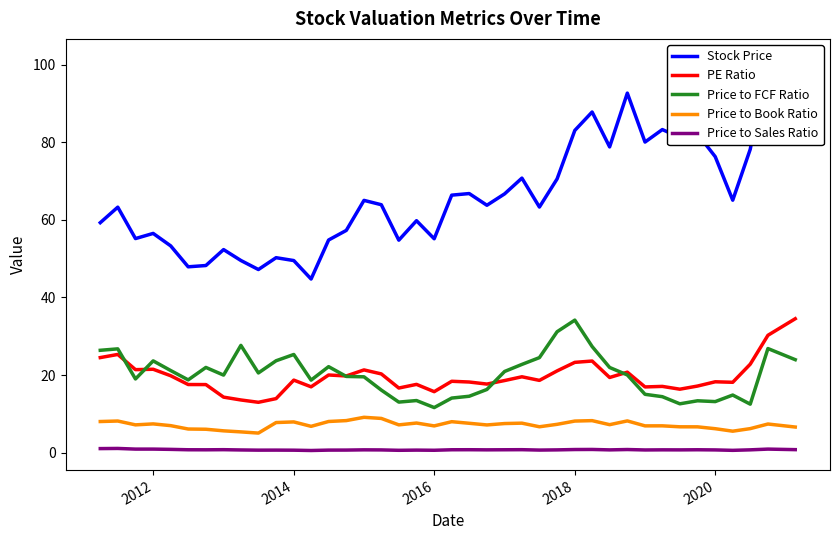

True or false: PE Ratio and Price to Sales Ratio intersect in this chart.

False